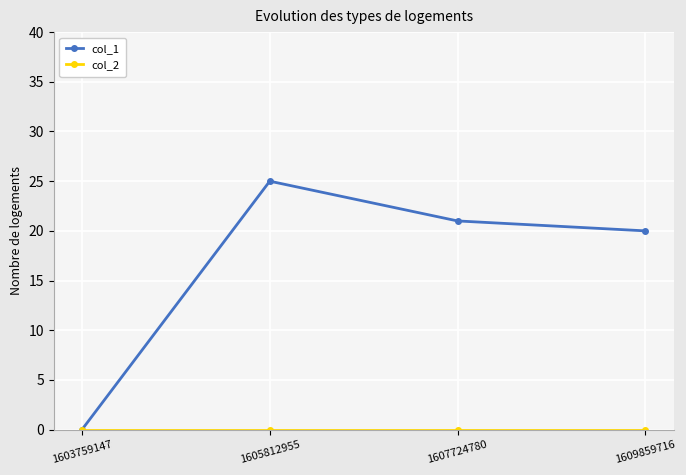

The col_1 series shows 0 at 1603759147. True or false?

True